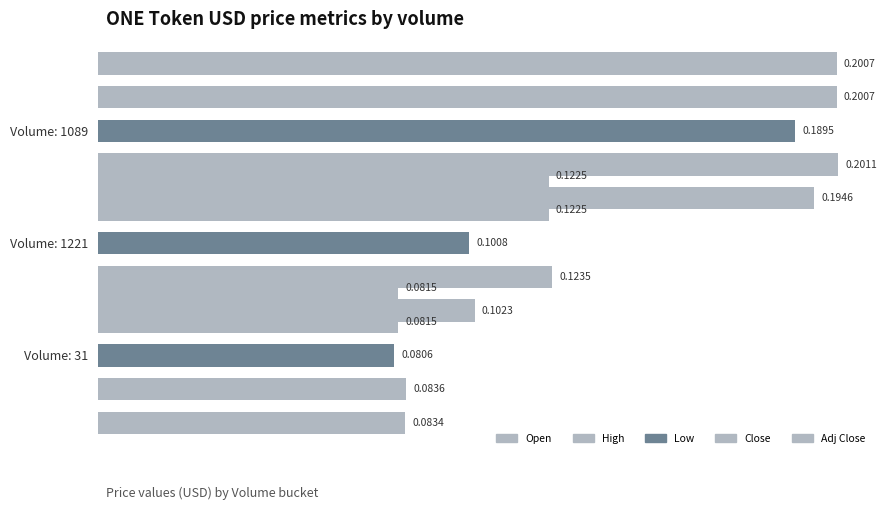

What is the sum of all values?

2.0